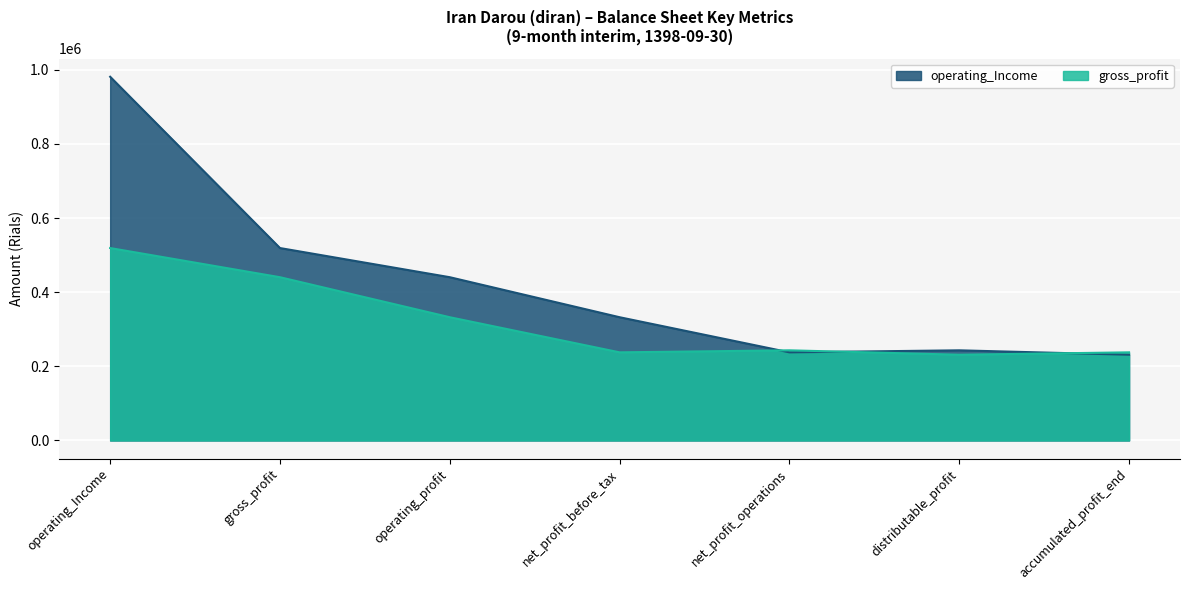

List the series in order of their peak value, highest first.

operating_Income, gross_profit